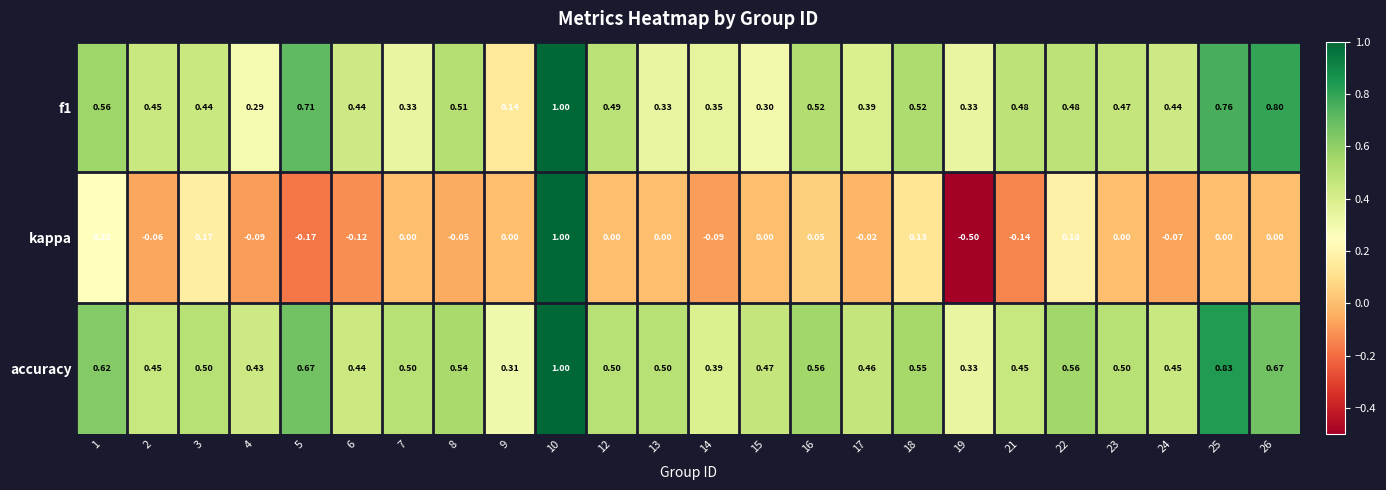

Which series changed the most between 1 and 21?

kappa